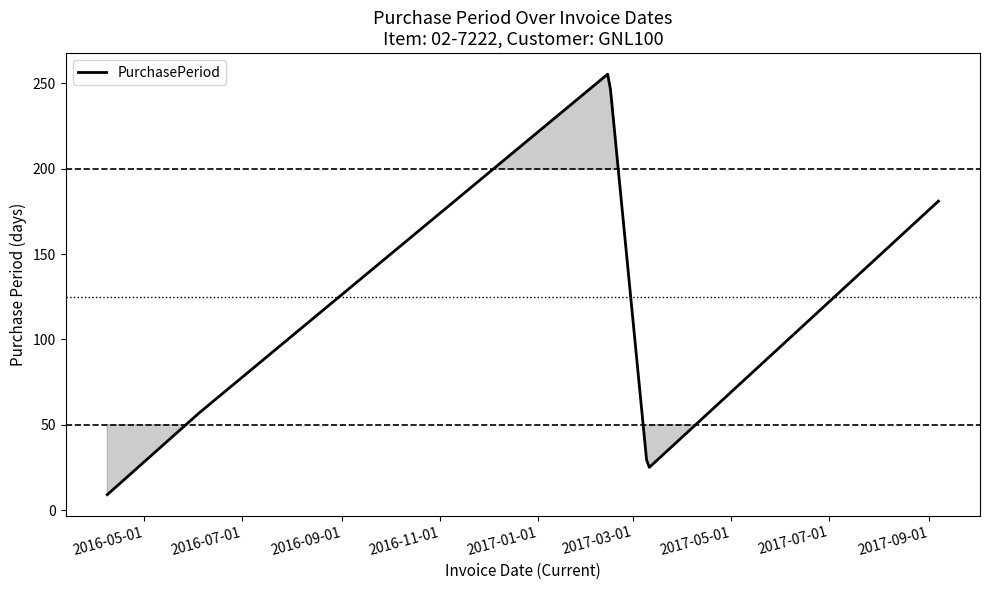

What is the minimum value shown in the chart?

9.0